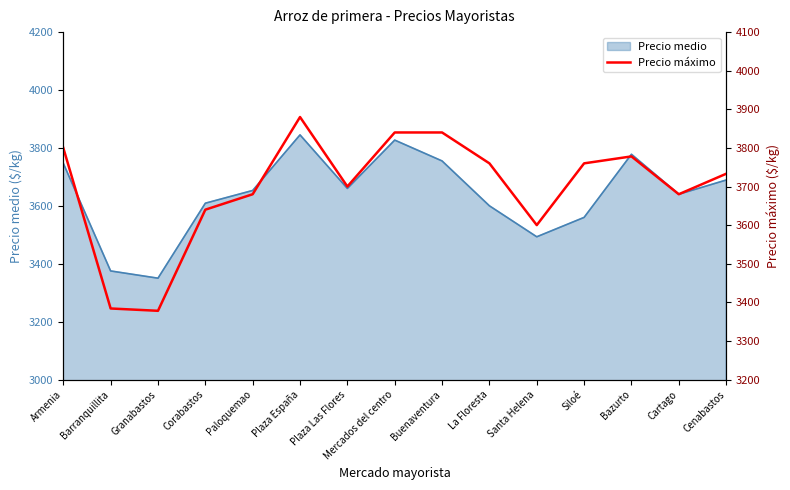

Where is the data nearest to the value 3629?

Corabastos